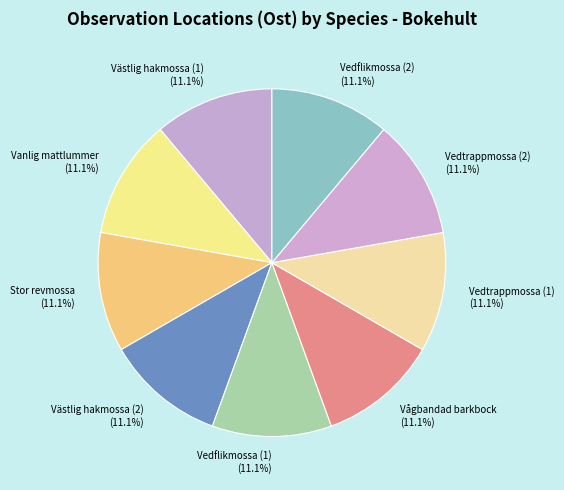

What percentage is the Vanlig mattlummer slice, to the nearest percent?

11%